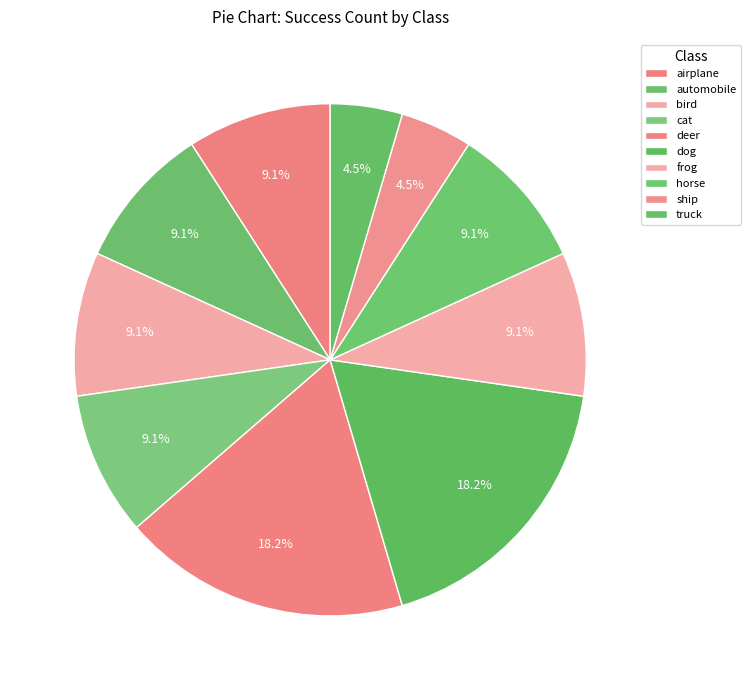

Is there a majority slice in this chart?

No